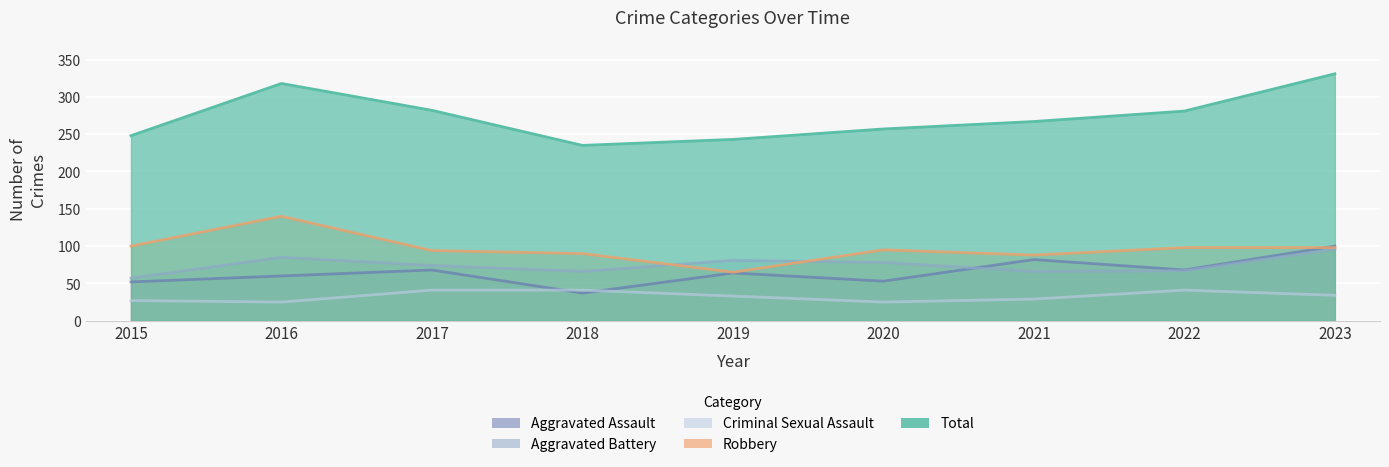

Which label corresponds to the smallest value in the chart?

2016